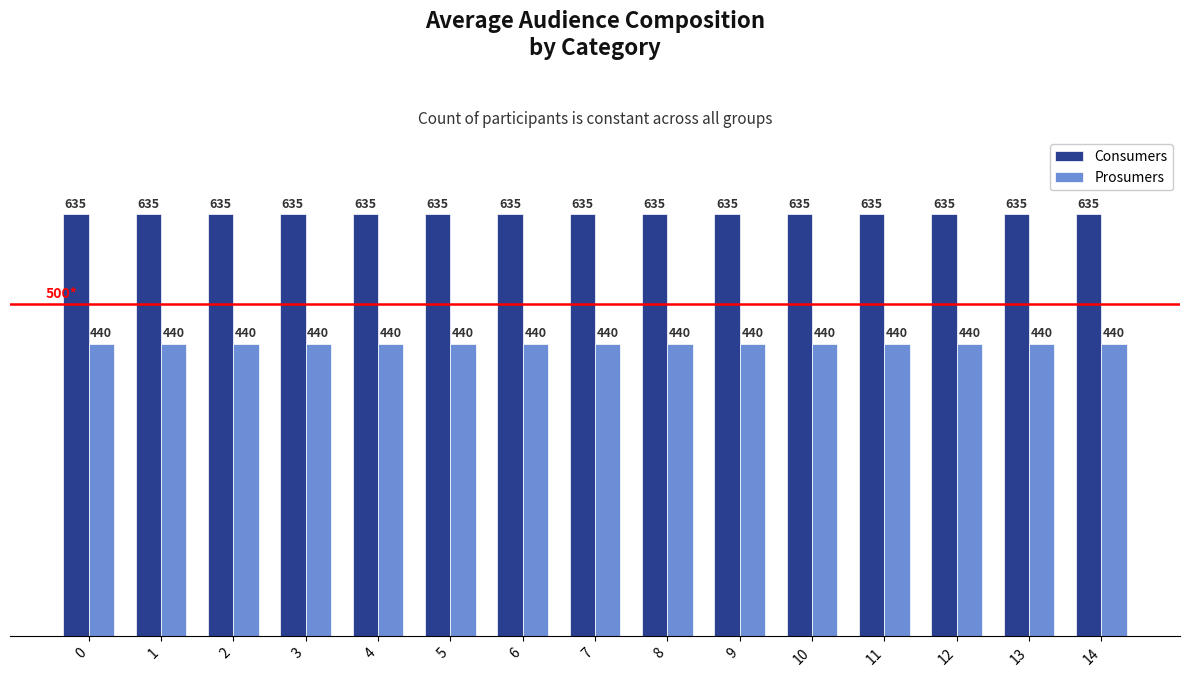

What is the sum of all Prosumers values?

6600